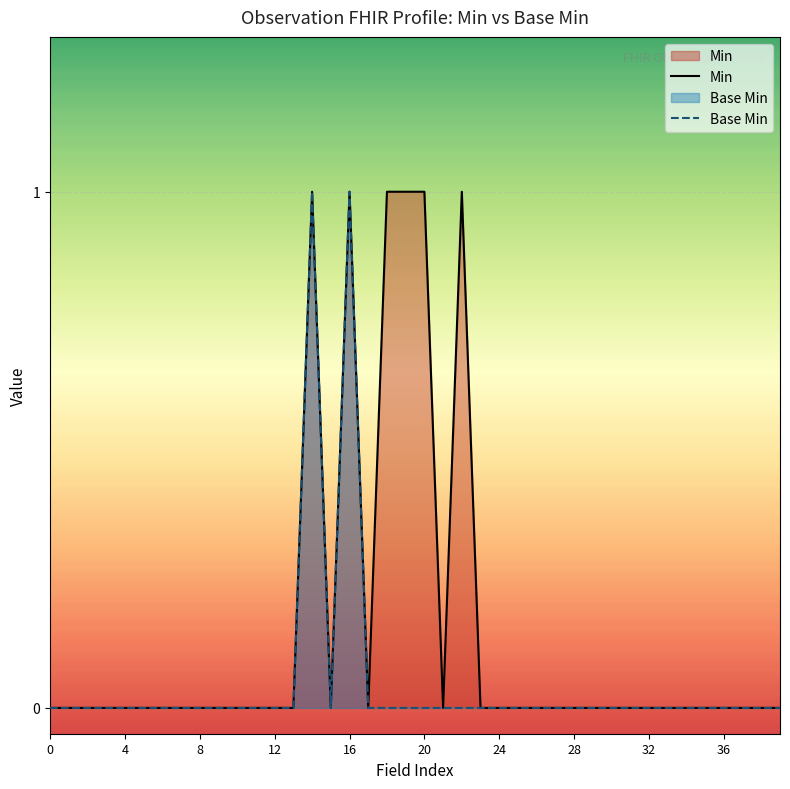

Which series has the widest spread of values?

Min